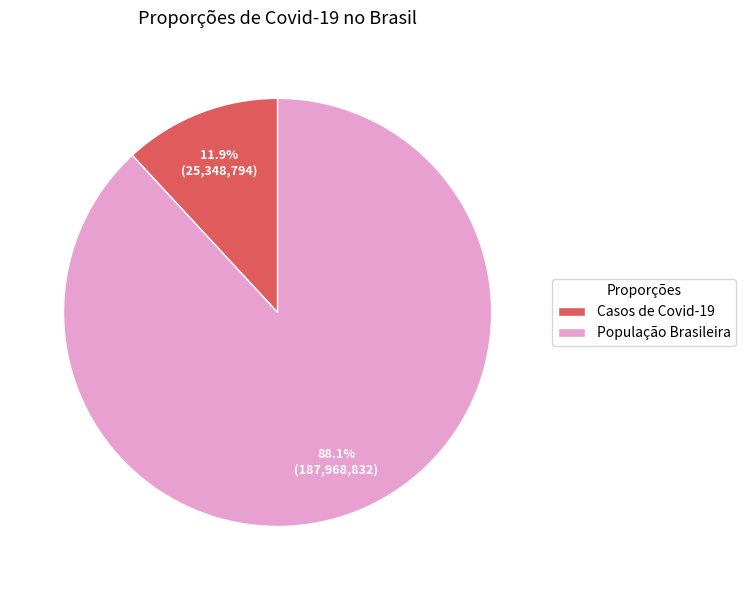

To the nearest percent, what is the combined percentage of Casos de Covid-19 and População Brasileira?

100%